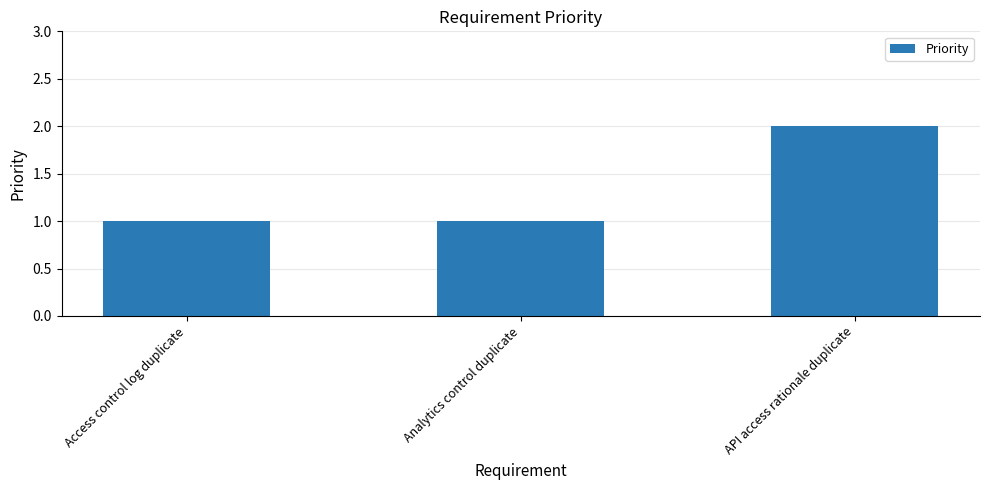

Between API access rationale duplicate and Analytics control duplicate, which is larger?

API access rationale duplicate